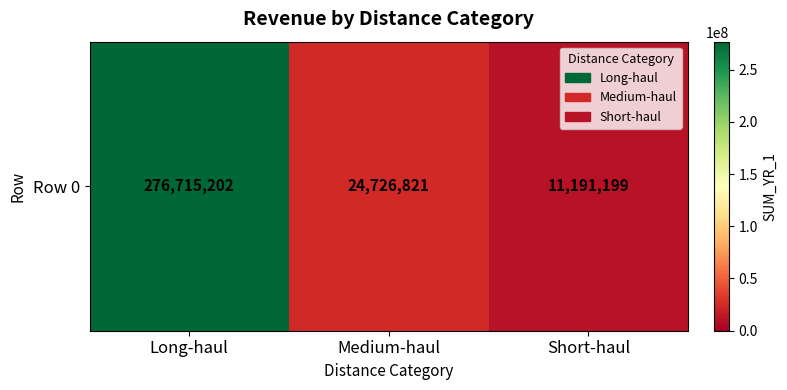

How many distinct data groups are displayed?

1